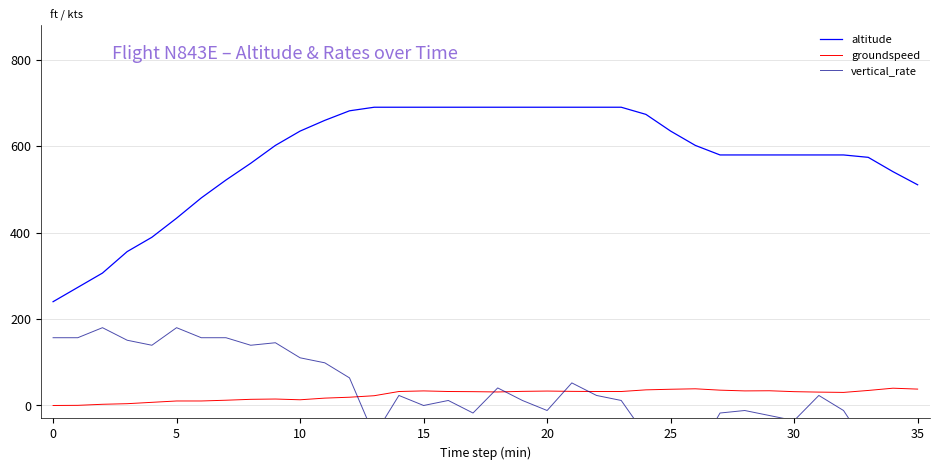

What is the difference between the altitude values at 9 and 14?

88.3